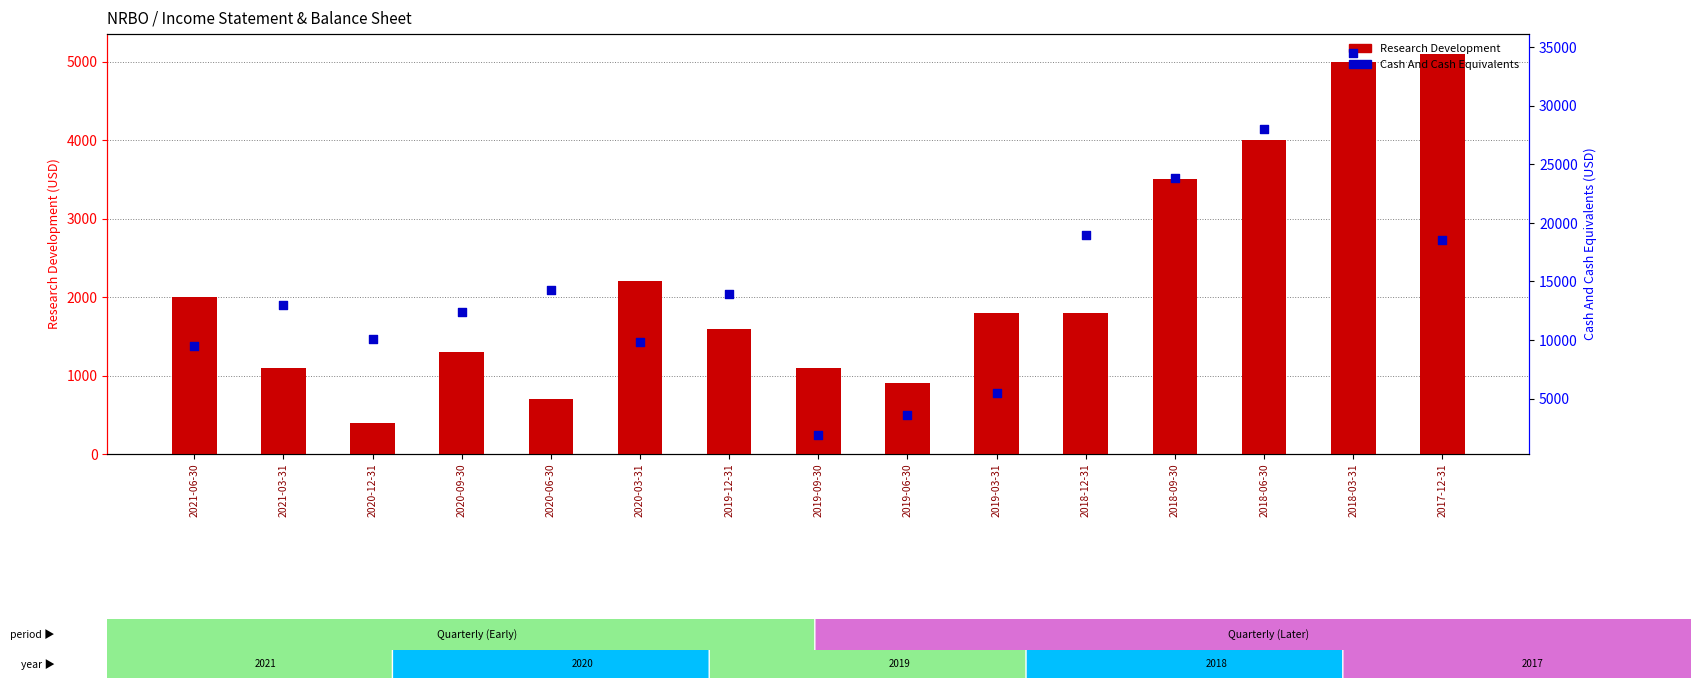

Which series has the largest Y range (max minus min)?

Cash And Cash Equivalents